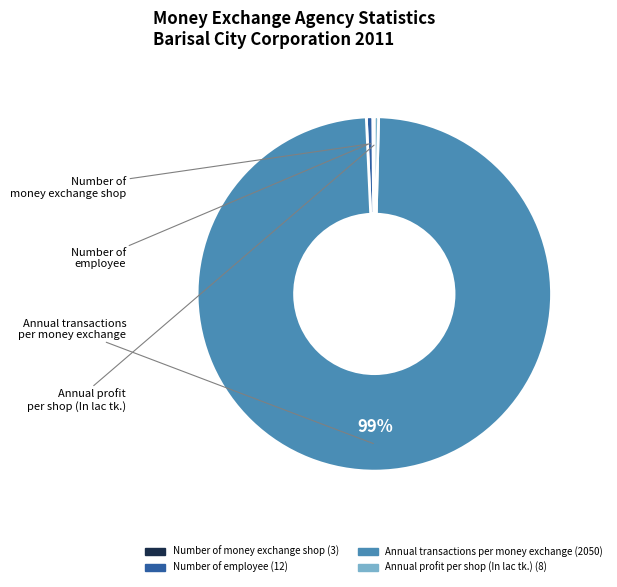

Is the sum of Annual profit per shop (In lac tk.) and Number of employee greater than half?

No